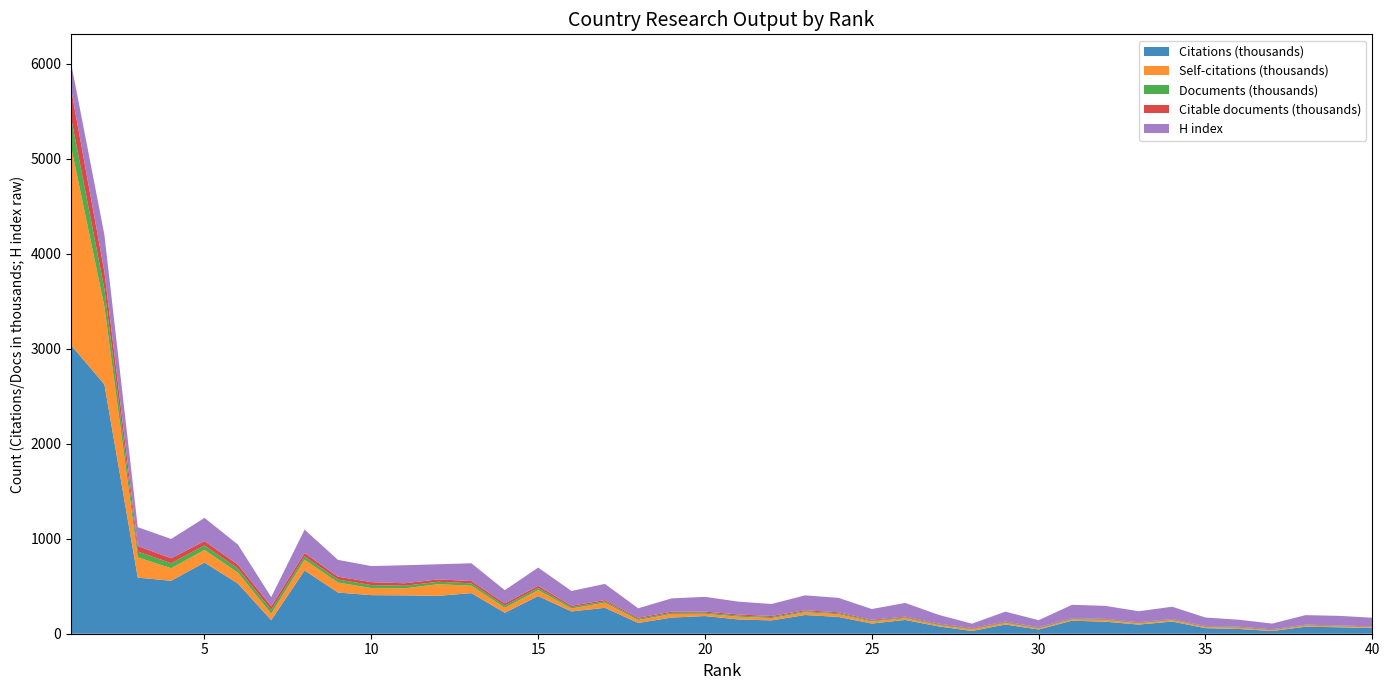

Reading left to right, what are all the values shown in this chart?

Citations: 3036531	2623922	590570	557023	748994	528645	142937	665415	433388	405923	403834	398571	427391	219895	396186	234292	272767	113369	170107	186273	150368	140066	196977	176854	107092	144769	77268	28564	96748	44451	137448	126620	96313	128061	58690	50498	28327	73963	68037	59163
Self-citations: 2092737	819242	213760	132113	132737	115432	67935	113363	105641	74753	73792	122647	77583	53635	62694	31091	53811	30405	38199	23545	28835	24662	28693	28727	21982	19159	12951	16819	15858	10107	12317	16681	11440	13608	9781	11851	7116	11163	8742	7470
Documents: 303064	184851	60257	52780	47141	42343	39424	35588	31260	31200	26848	25481	24969	23110	22803	14738	14066	12529	12010	11818	11743	11170	10638	10139	8871	8180	7959	7622	7476	6997	6805	6545	6466	6227	6038	5911	5688	5256	5229	4987
Citable documents: 301778	181106	58589	52281	45928	41464	39189	34940	29959	30949	26320	25204	24505	22762	22276	14596	13768	12324	11594	11515	11592	10965	10461	9876	8731	7992	7719	7466	7071	6896	6576	6371	6270	6132	5878	5849	5636	5113	5162	4814
H index: 273	389	198	203	244	211	96	246	177	169	190	159	187	139	192	155	170	99	140	155	135	126	157	152	113	144	93	45	105	74	141	137	116	130	90	73	60	100	101	92